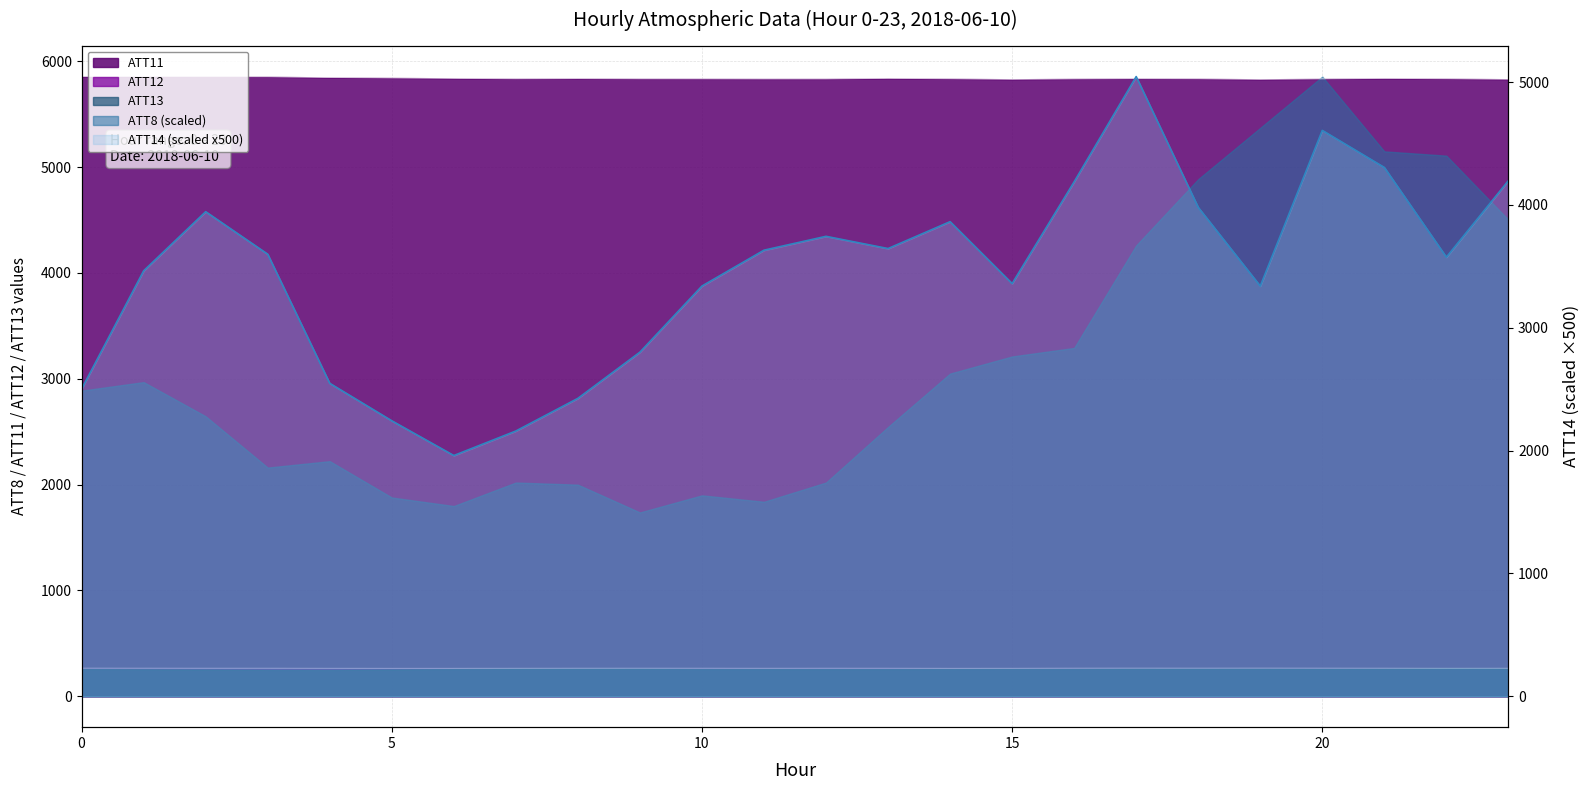

Which series has the widest spread of values?

ATT14